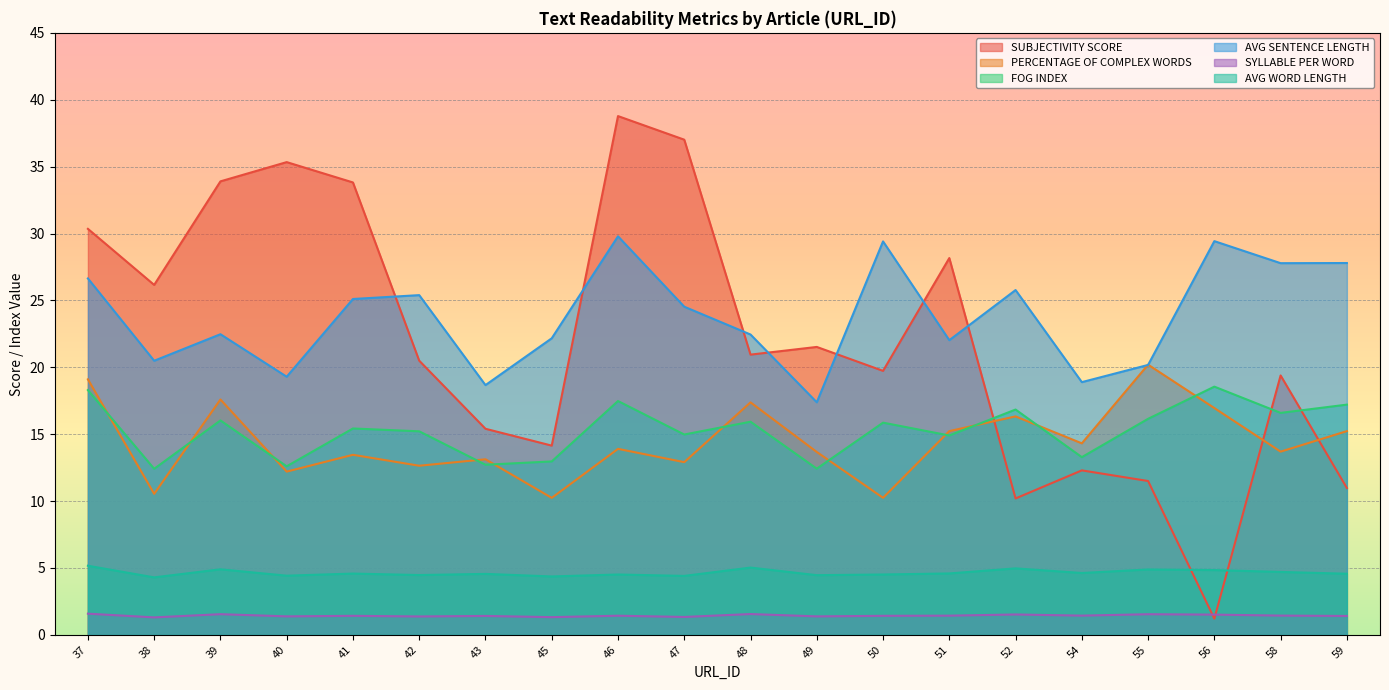

How many interior local peaks does the FOG INDEX series have?

7